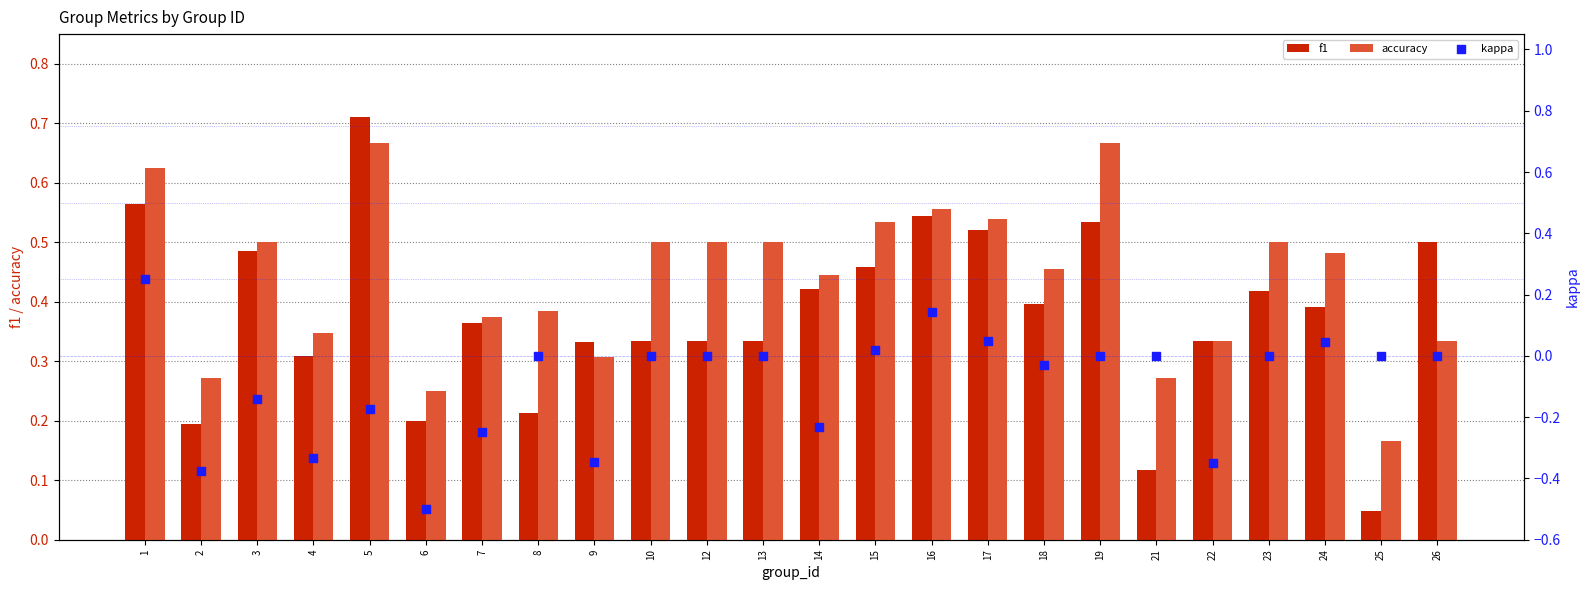

What are all the series names shown in the legend?

f1, accuracy, kappa